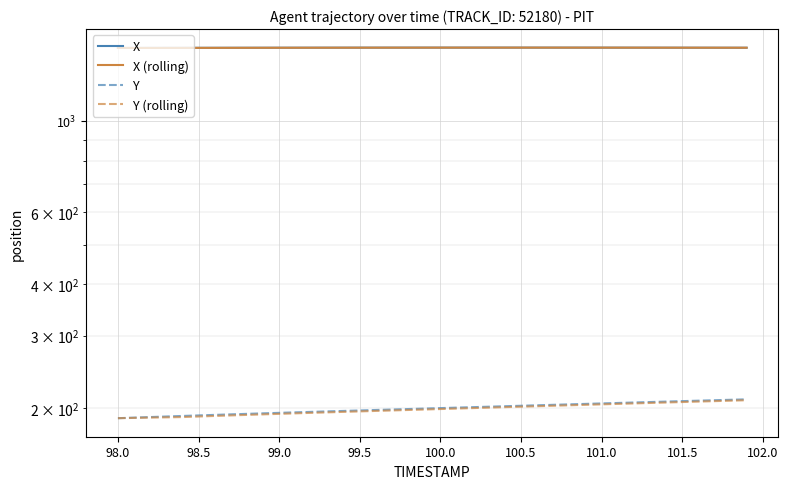

Does the chart display data point markers on the line(s)?

No